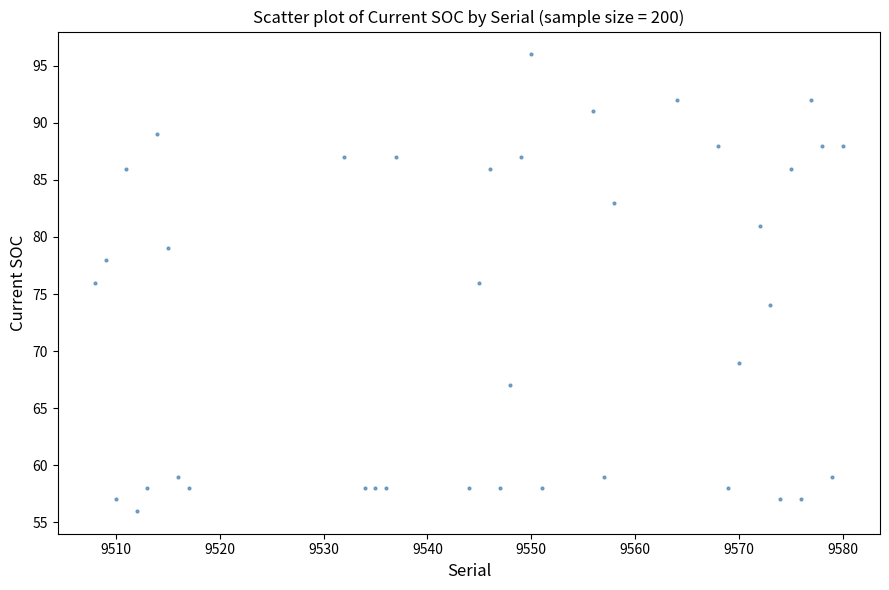

What is the range of Y values (max minus min)?

40